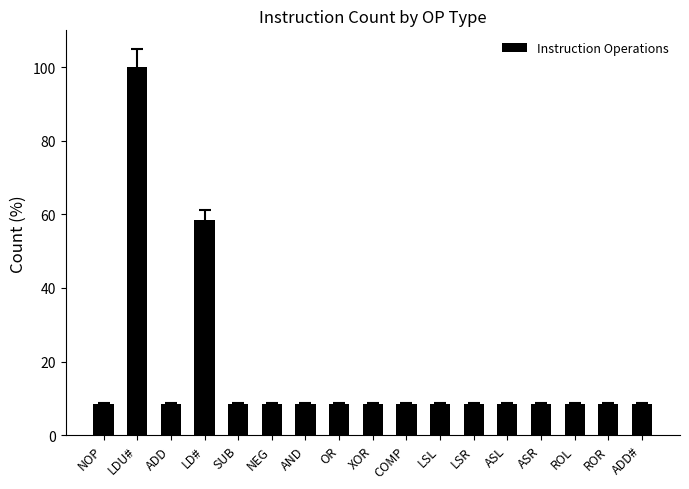

Where is the data nearest to the value 54?

LD#